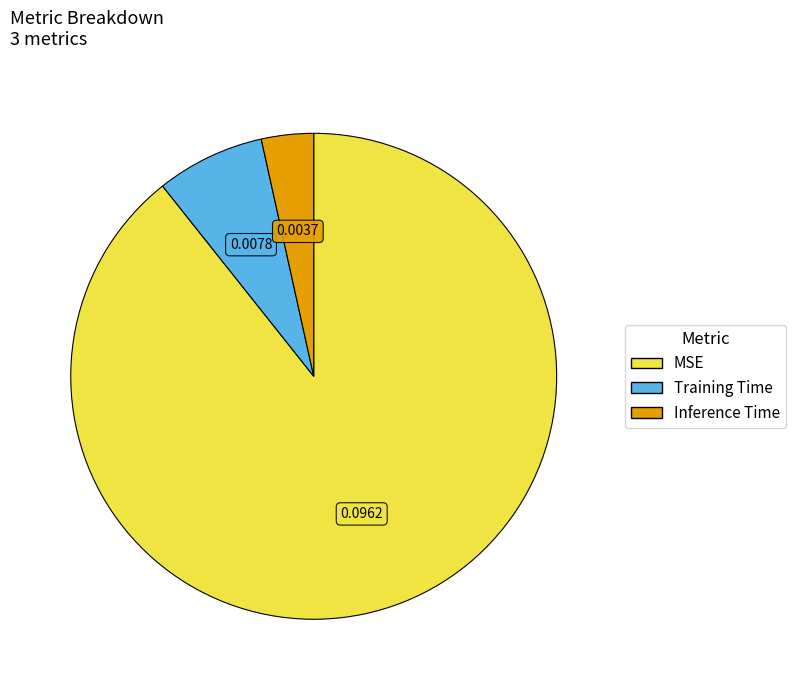

What is the majority slice?

MSE